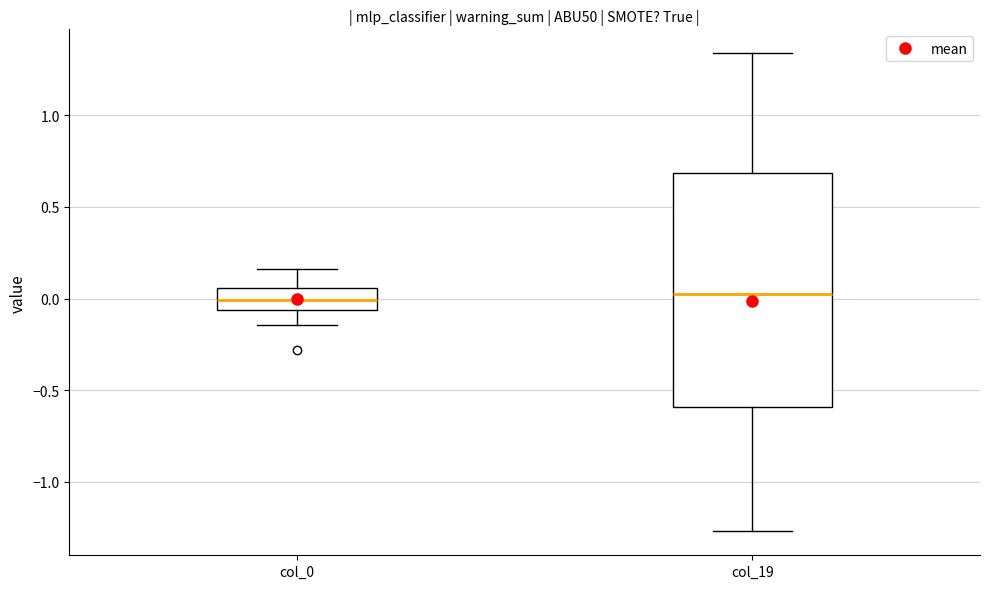

Where is the upper edge of the box for col_0 on the y-axis? The values are not printed on the chart, so give them approximately, as read against the axis.

0.05